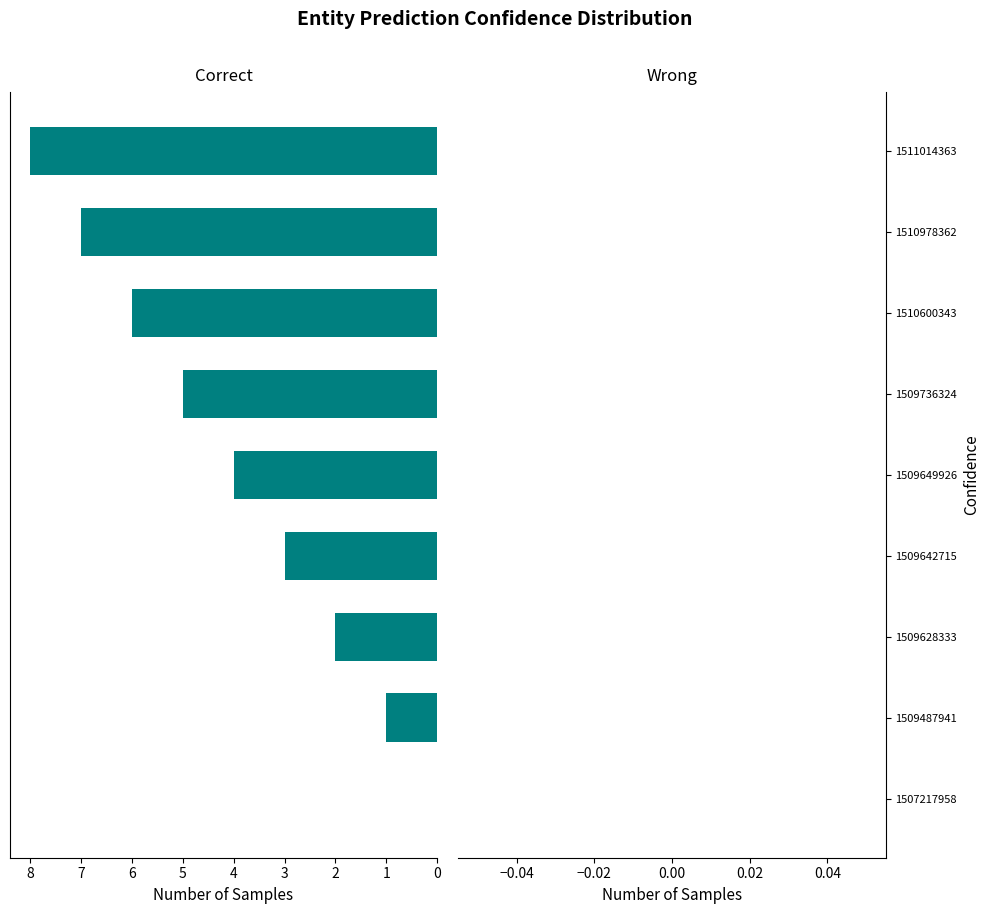

What is the maximum value shown in the chart?

8